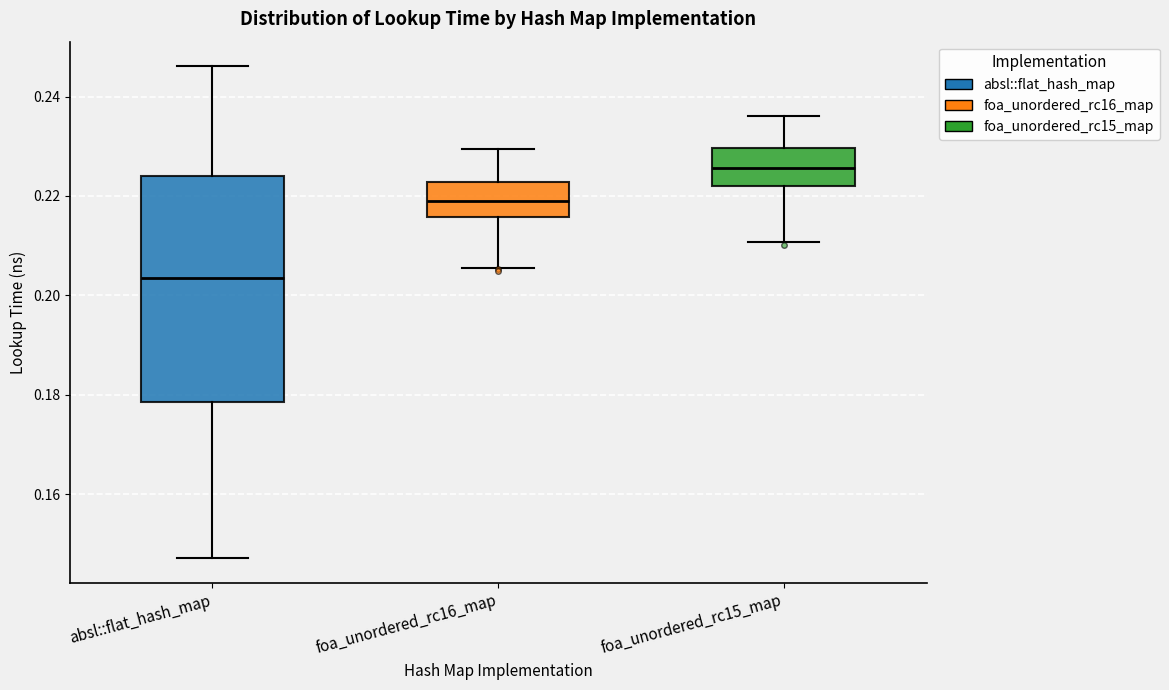

Reading left to right, transcribe this box plot: for each box, give where its median line is, the range the box spans, and where its two whiskers end, as read against the y-axis. The values are not printed on the chart, so give them approximately, as read against the axis.

absl::flat_hash_map: median 0.204, box 0.178 to 0.224, whiskers 0.148 to 0.246
foa_unordered_rc16_map: median 0.218, box 0.216 to 0.222, whiskers 0.206 to 0.230
foa_unordered_rc15_map: median 0.226, box 0.222 to 0.230, whiskers 0.210 to 0.236